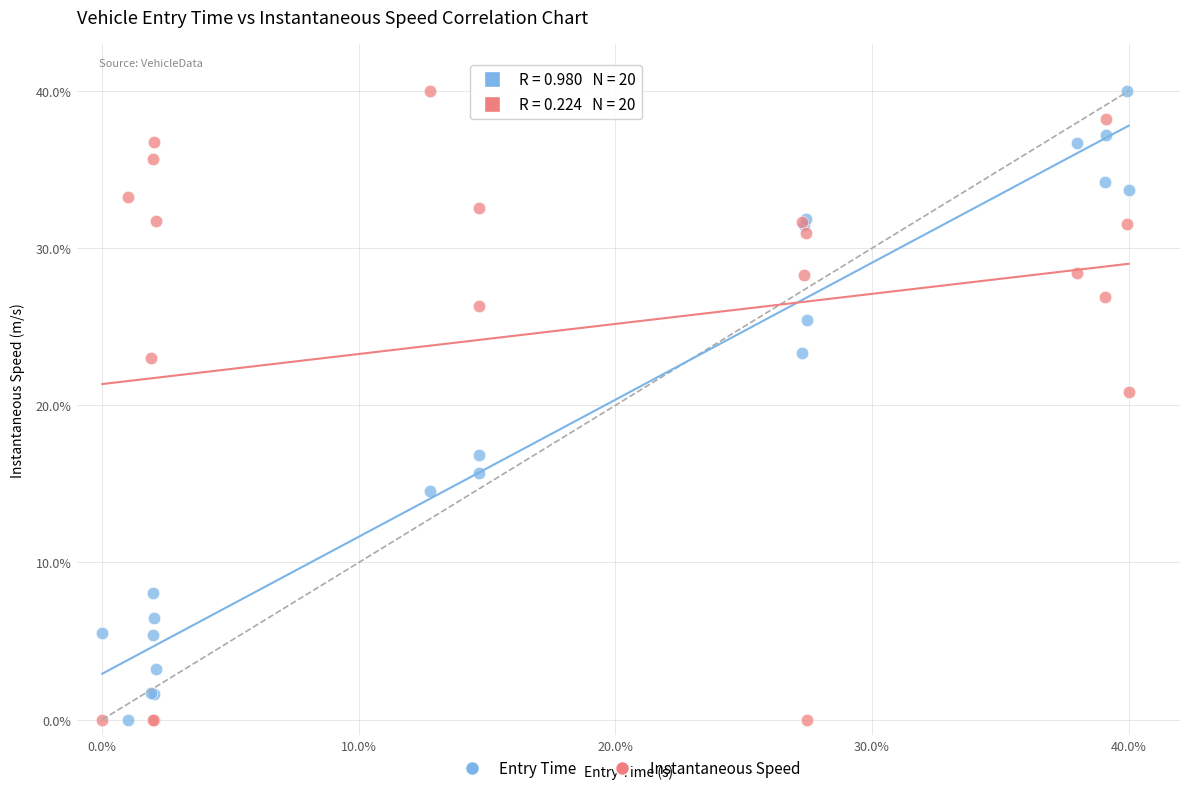

What is the X range (max minus min) for the scatter plot?

40.0